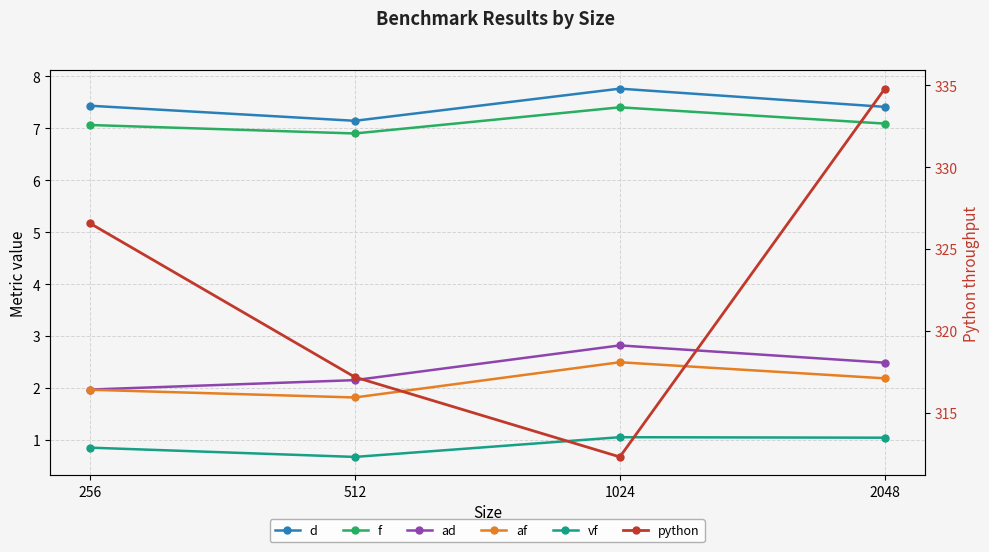

Between 512 and 1024, which series saw the biggest shift?

python